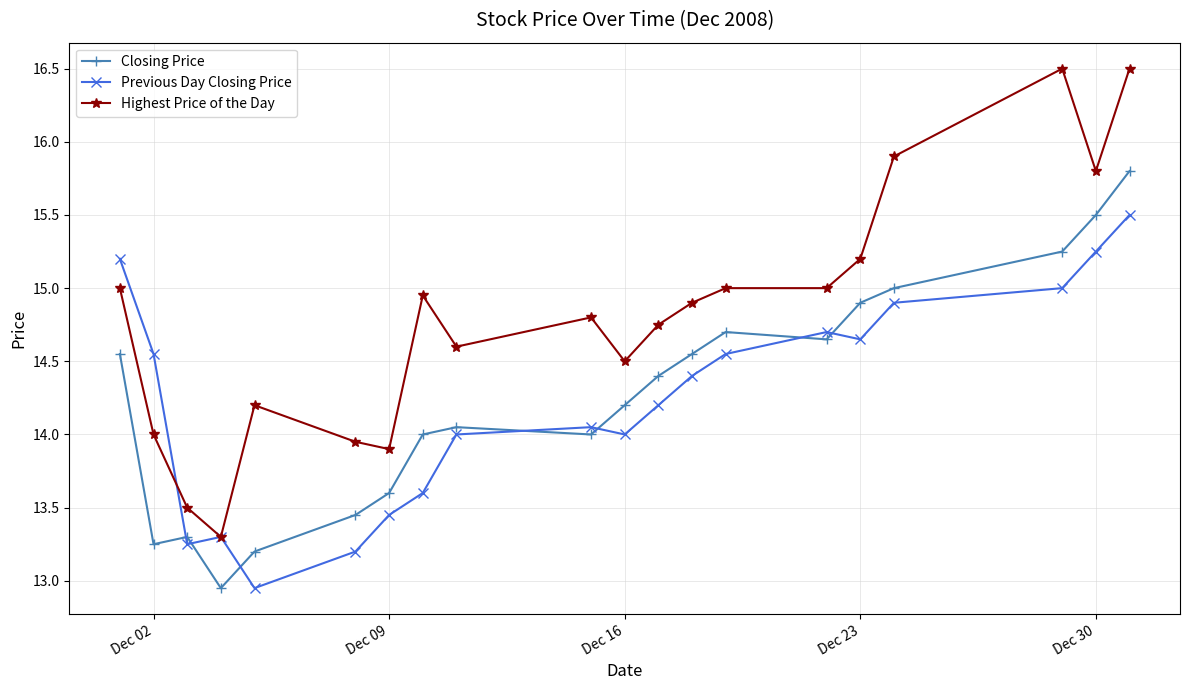

At how many categories does at least one series exceed 13?

20